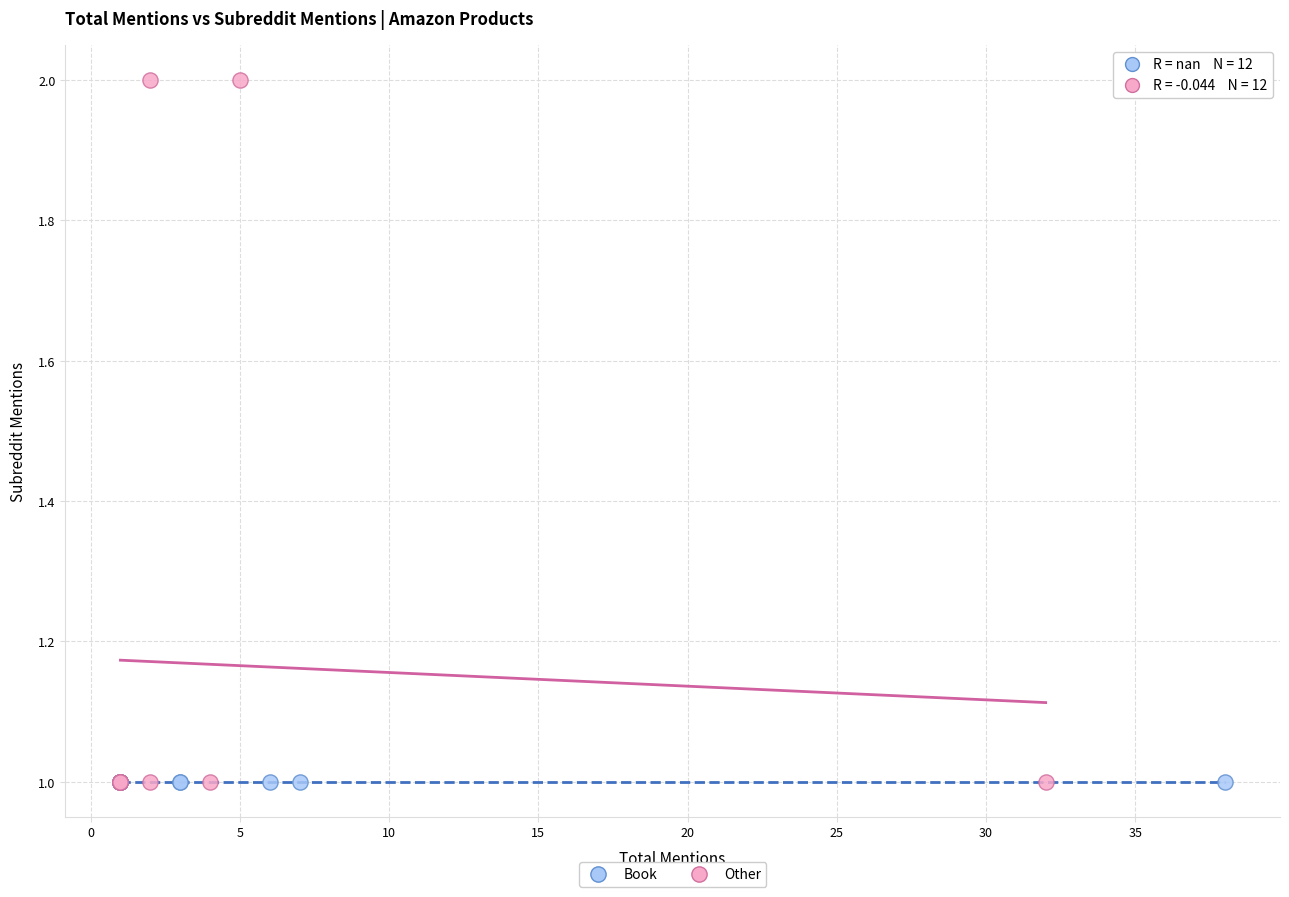

Which series contains the highest Y value?

Other